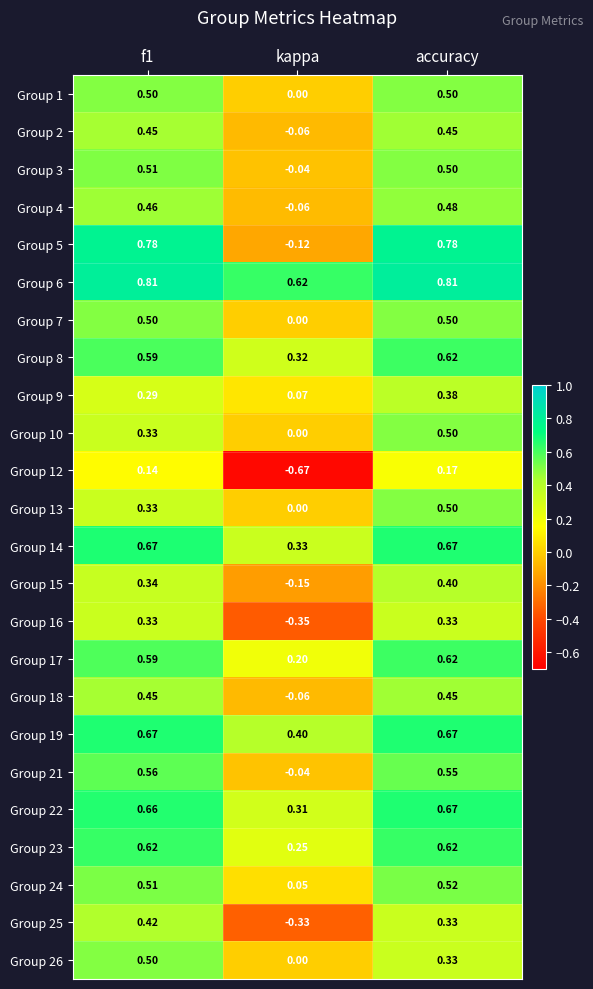

At which label does Group 13 reach its minimum?

kappa